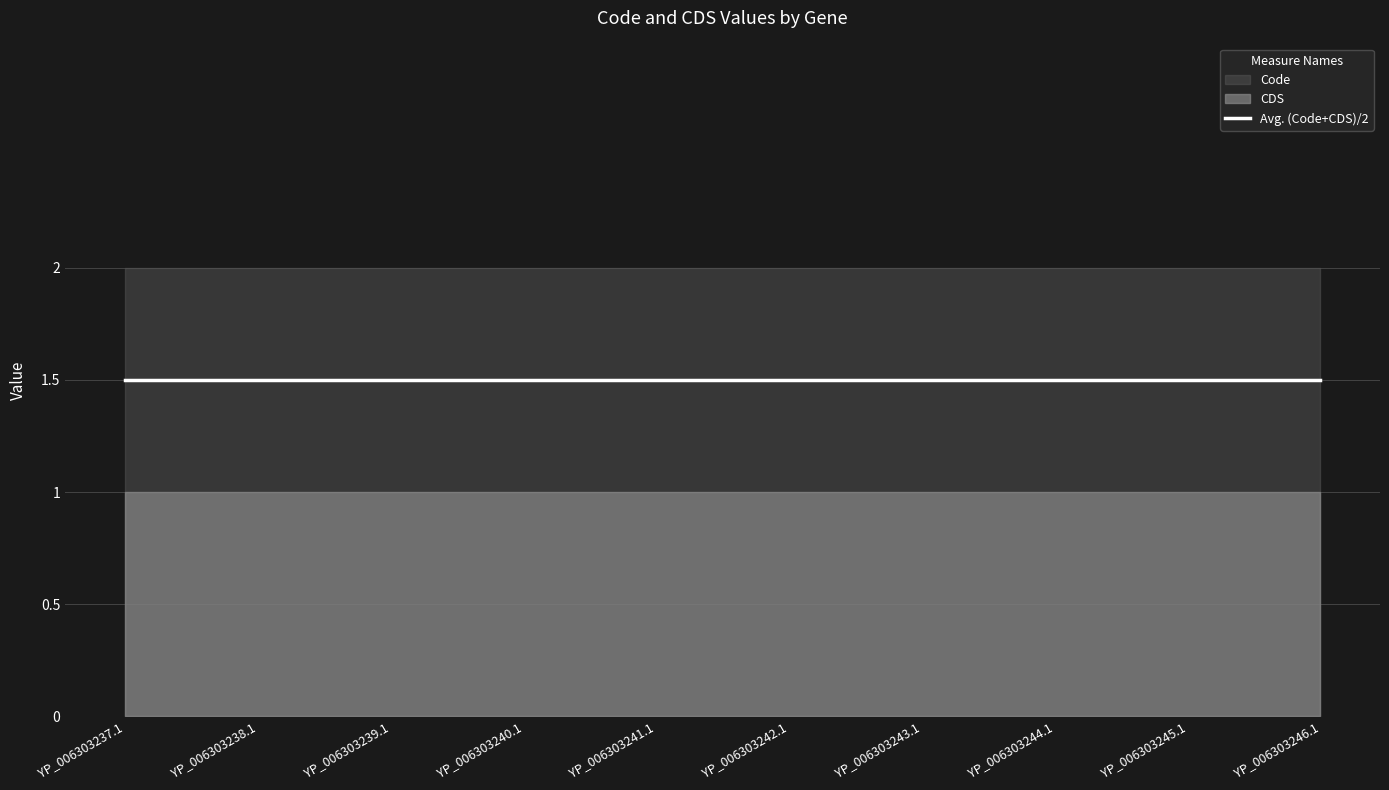

Reading left to right, extract all data points from this chart.

CDS: YP_006303237.1=1	YP_006303238.1=1	YP_006303239.1=1	YP_006303240.1=1	YP_006303241.1=1	YP_006303242.1=1	YP_006303243.1=1	YP_006303244.1=1	YP_006303245.1=1	YP_006303246.1=1
Code: YP_006303237.1=2	YP_006303238.1=2	YP_006303239.1=2	YP_006303240.1=2	YP_006303241.1=2	YP_006303242.1=2	YP_006303243.1=2	YP_006303244.1=2	YP_006303245.1=2	YP_006303246.1=2